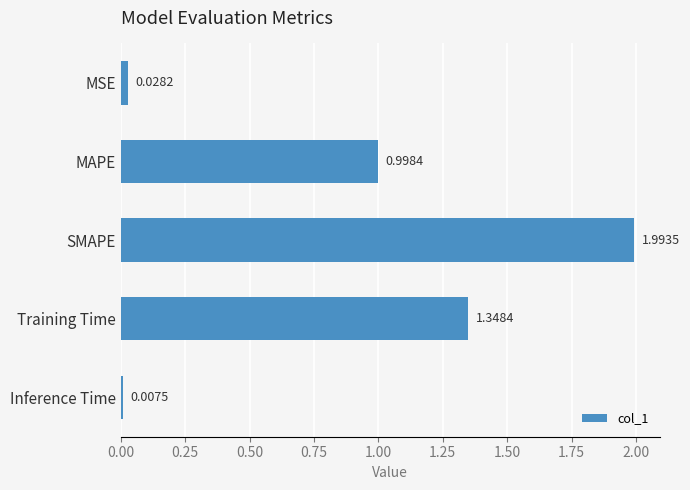

Approximately how many times larger is the value at Training Time compared to SMAPE?

0.7